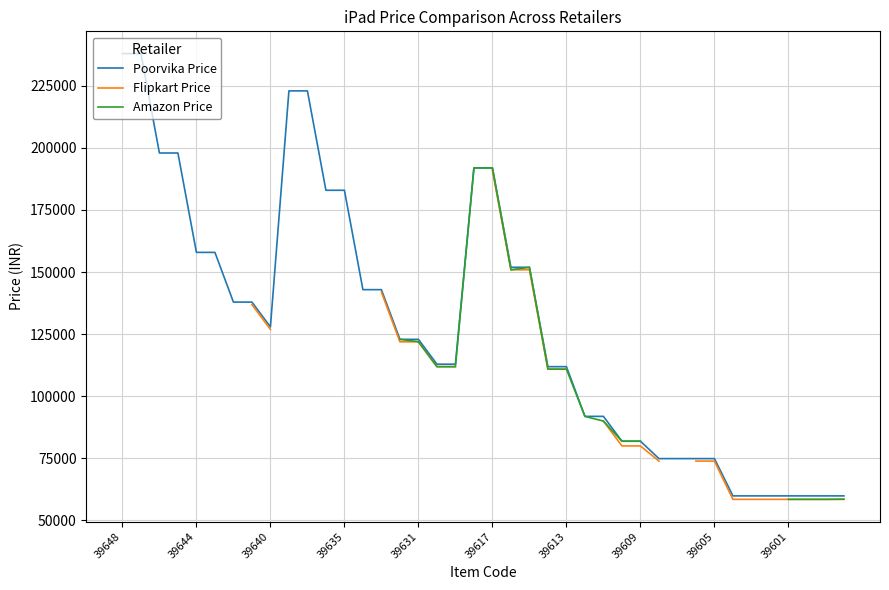

True or false: Poorvika Price and Amazon Price intersect in this chart.

False